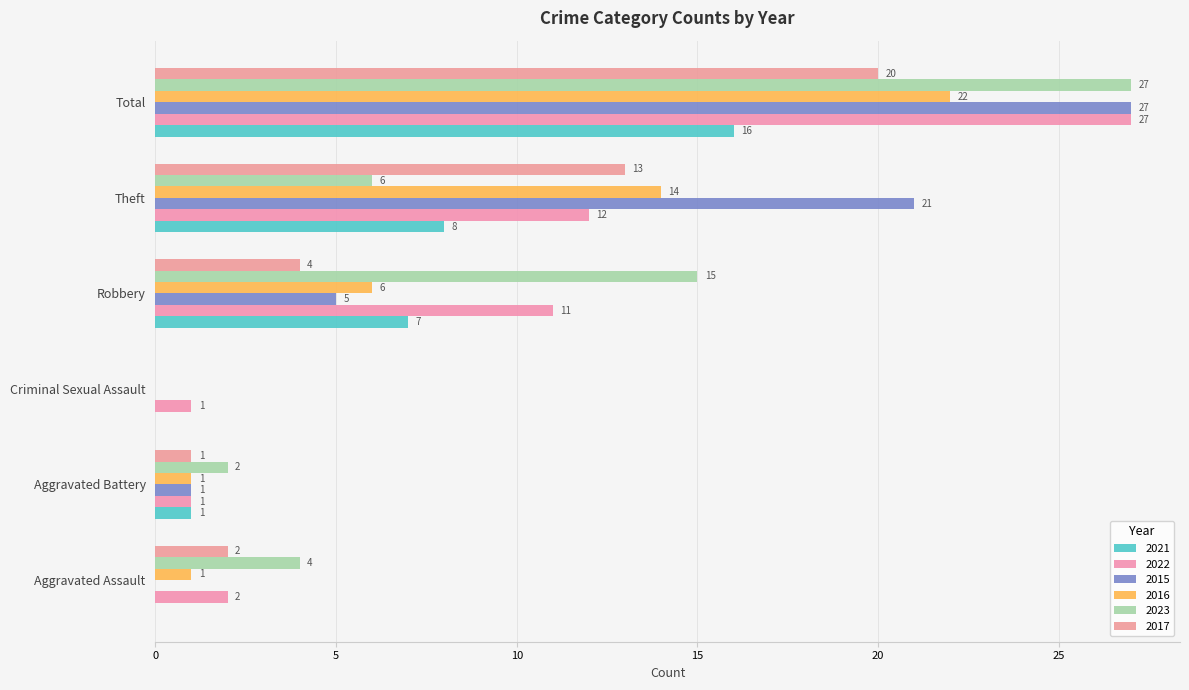

What is the greatest value displayed?

27